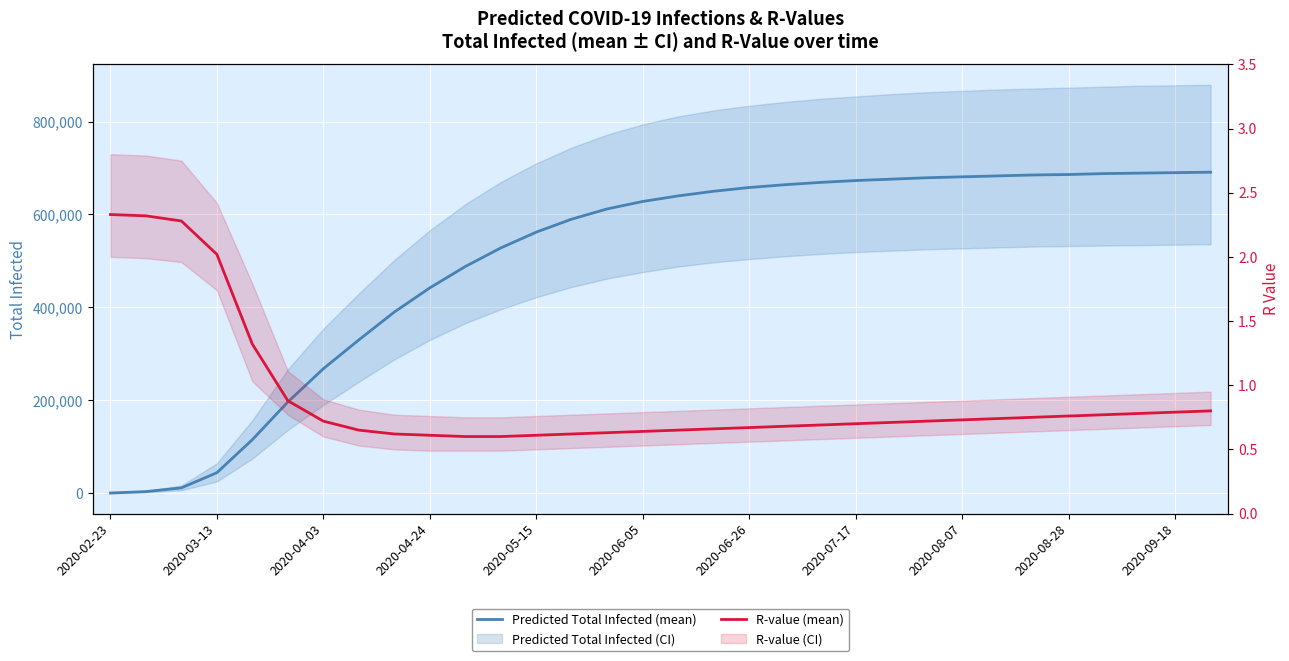

What is the difference between the highest and lowest values at 14?

611999.4